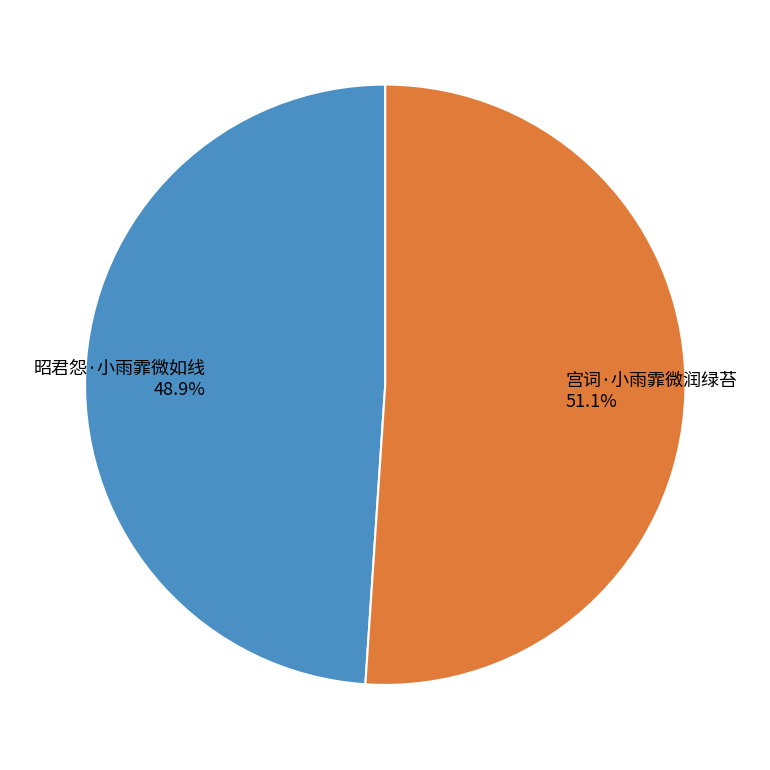

Is it true that 昭君怨·小雨霏微如线 is 37% of the pie?

False